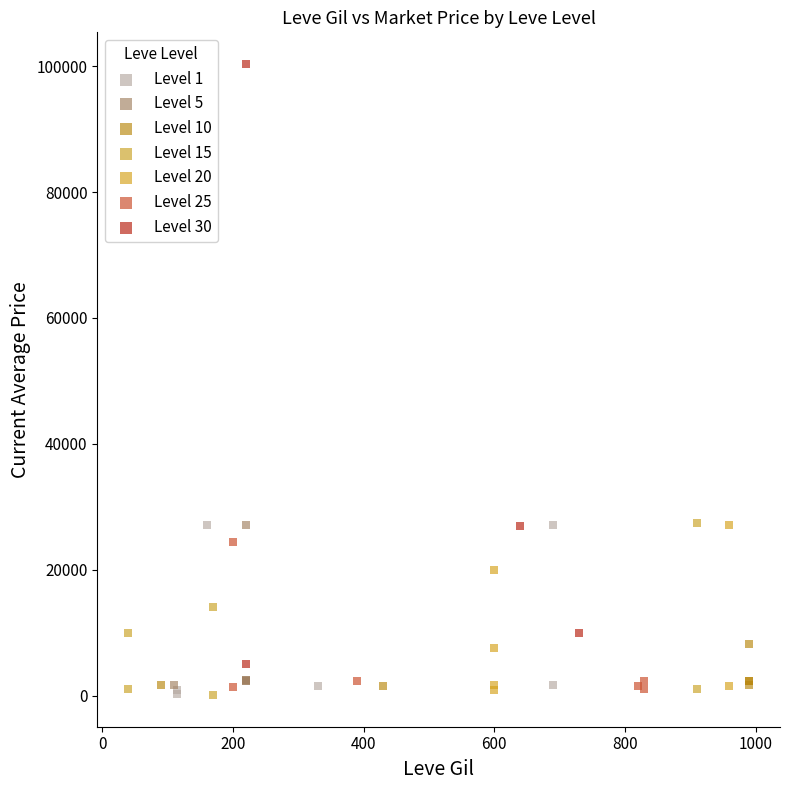

What are all the series names shown in the legend?

Level 1, Level 5, Level 10, Level 15, Level 20, Level 25, Level 30